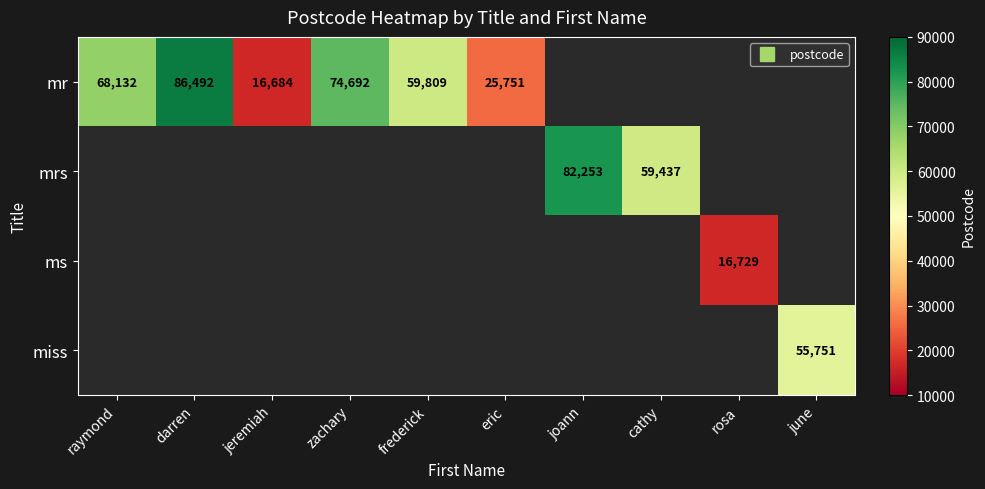

What is the greatest value displayed?

86492.0